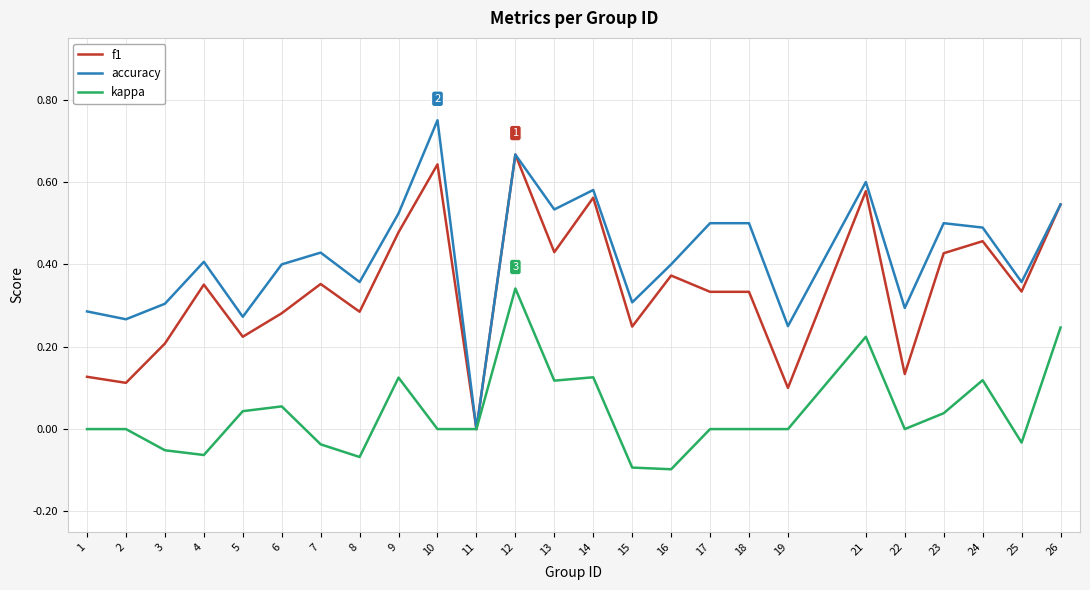

Which category has the lowest value in the f1 series?

11